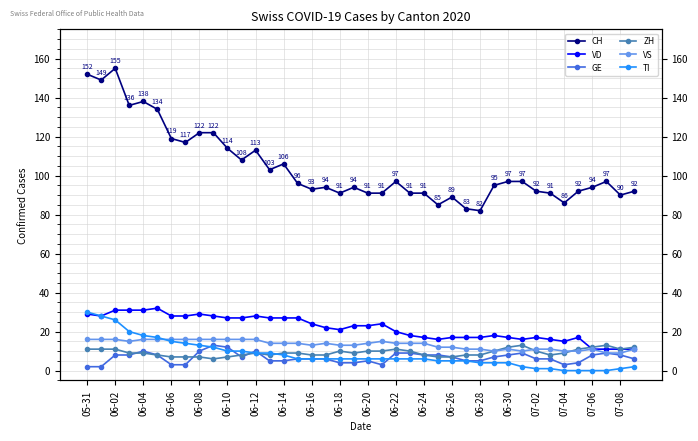

At which label does ZH first exceed 9?

05-31